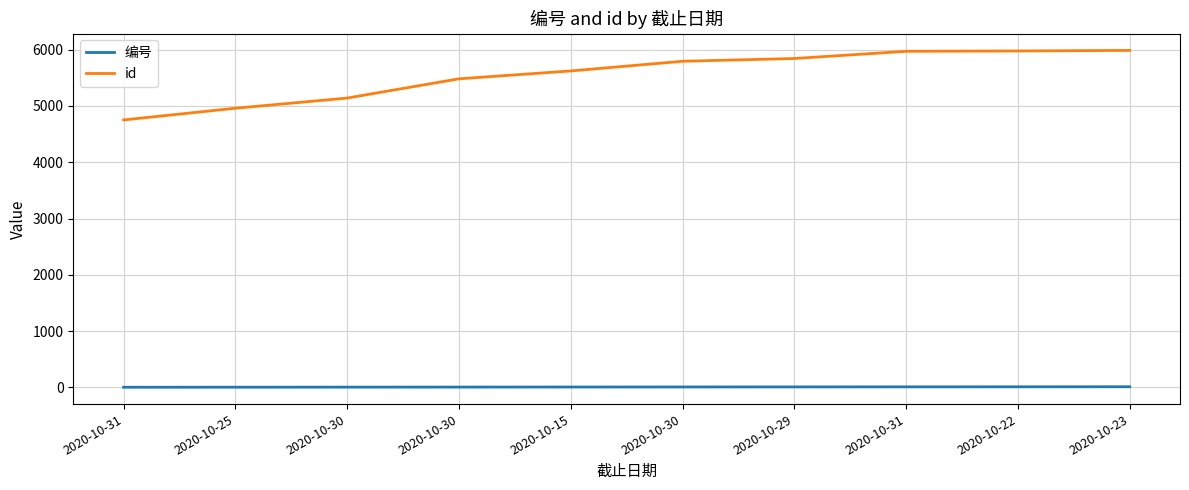

What is the sum of the 编号 values at 2020-10-30 and 2020-10-31?

7